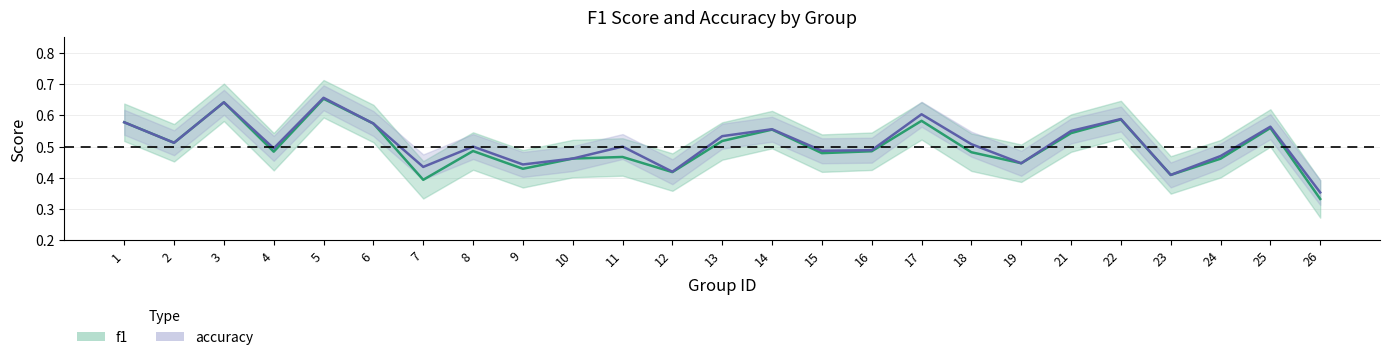

What is the value of the f1 point at the 7th from the left?

0.4